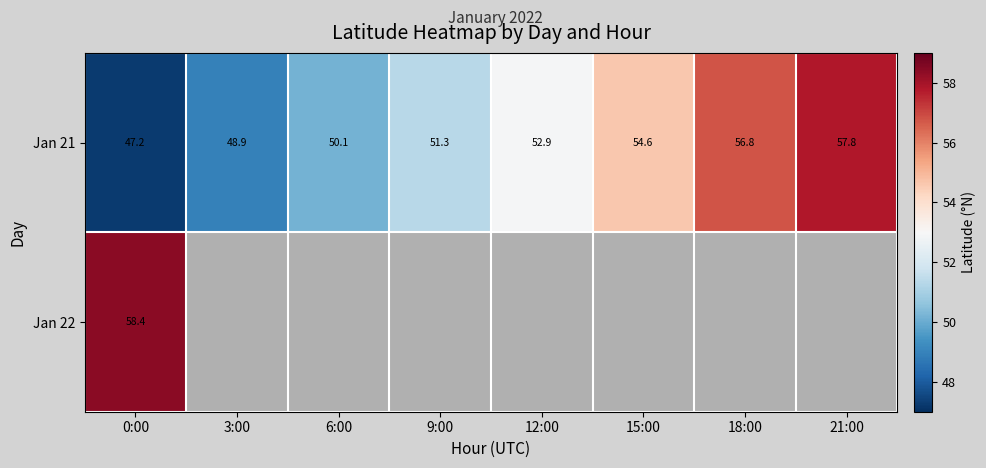

Between 0:00 and 18:00, which series saw the biggest shift?

Jan 21